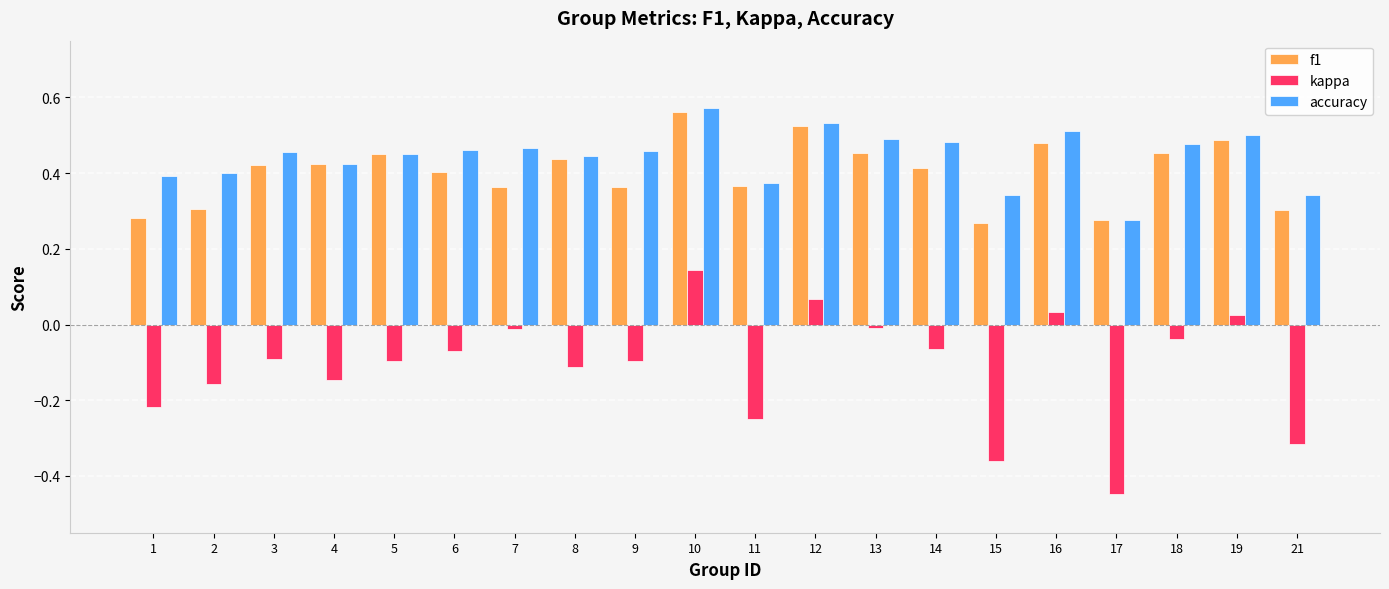

What is the sum of all kappa values?

-2.2